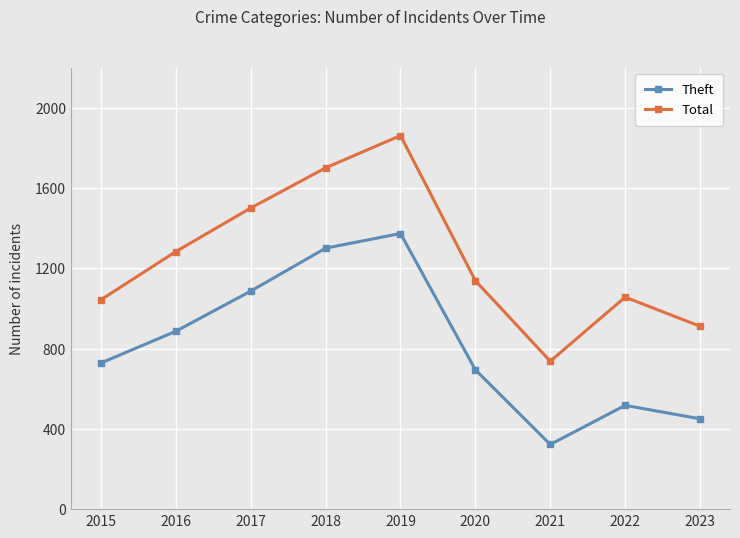

Reading right to left, list all the values displayed in this chart.

Theft: 450	517	322	694	1373	1300	1086	886	728
Total: 911	1056	737	1138	1861	1700	1500	1283	1043